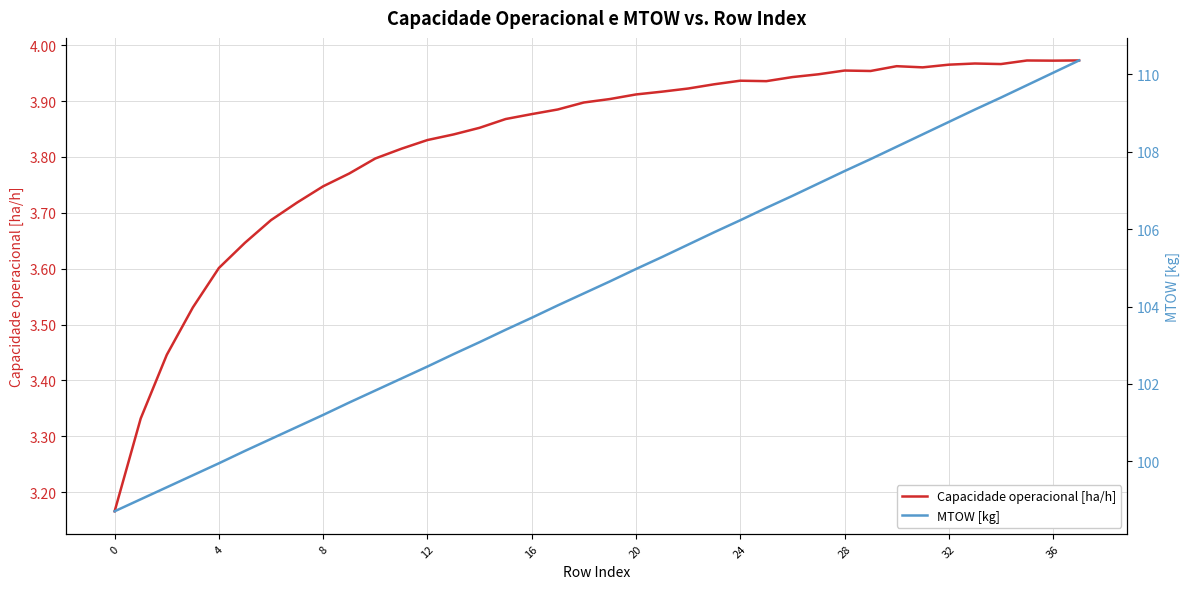

What is the value of the MTOW [kg] point at the 6th from the left?

100.3